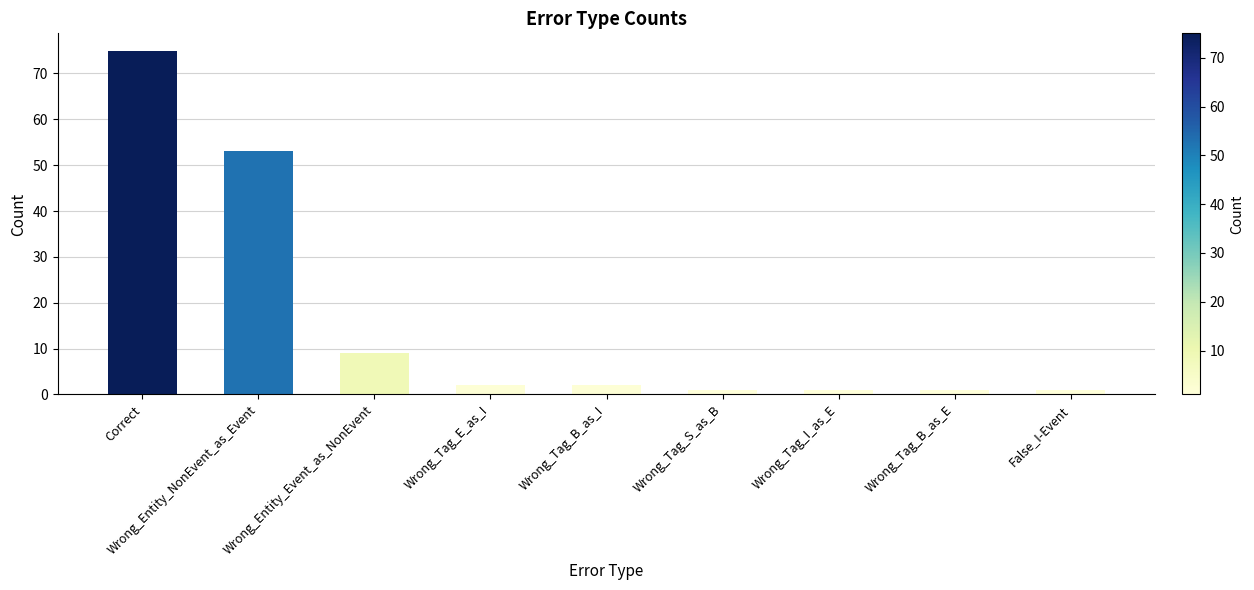

What is the ratio of the value at False_I-Event to the value at Wrong_Tag_E_as_I?

0.5